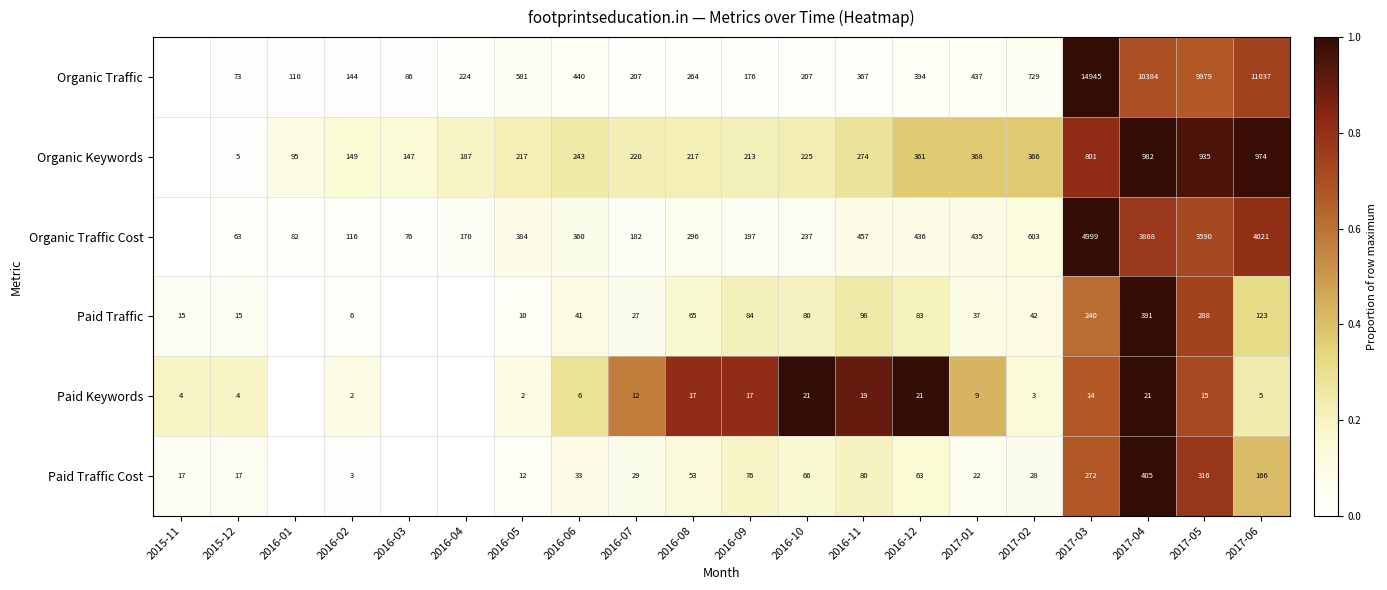

At 2016-06, list the series in order from largest to smallest.

Organic Traffic, Organic Traffic Cost, Organic Keywords, Paid Traffic, Paid Traffic Cost, Paid Keywords